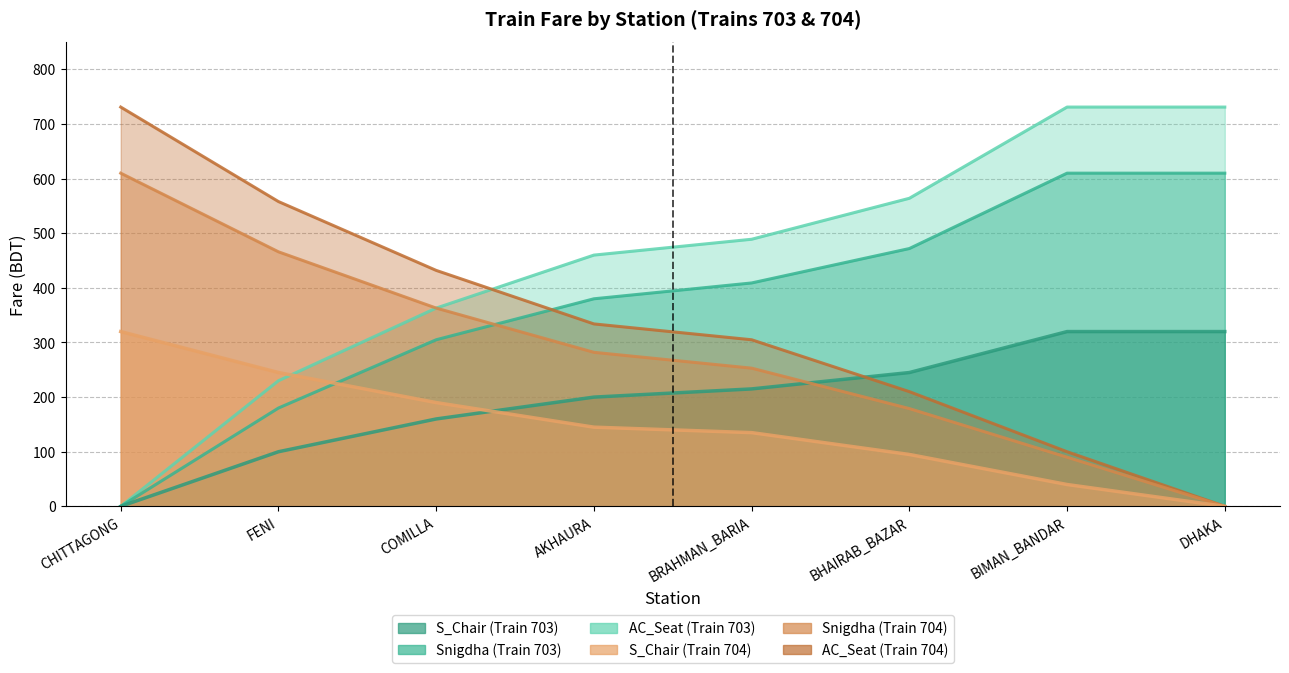

What is the approximate value of Snigdha_704 at COMILLA?

363